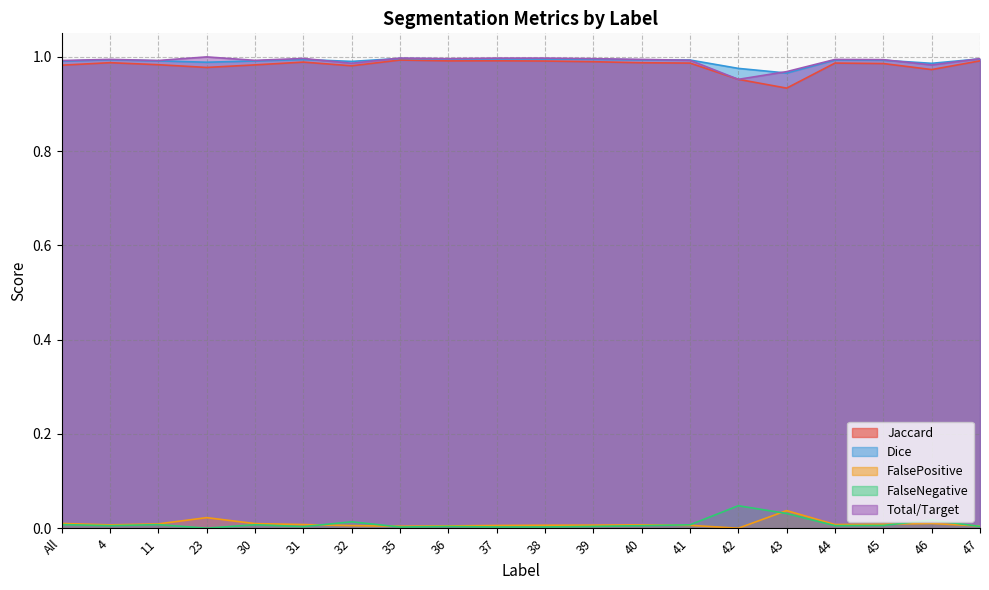

Which series has the largest range (max minus min)?

Jaccard